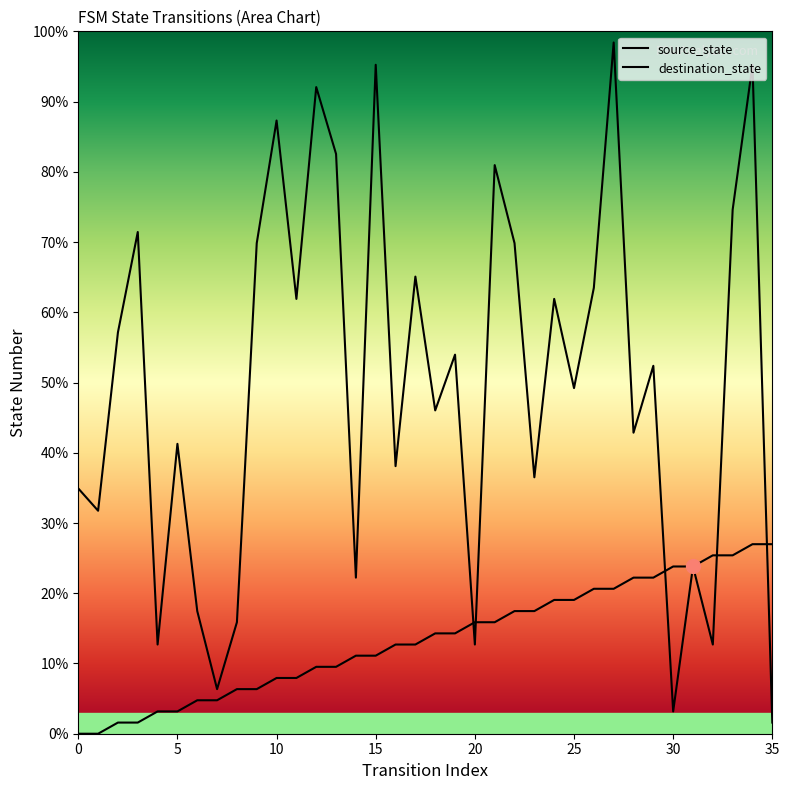

Rank the series by their average value, from lowest to highest.

source_state, destination_state